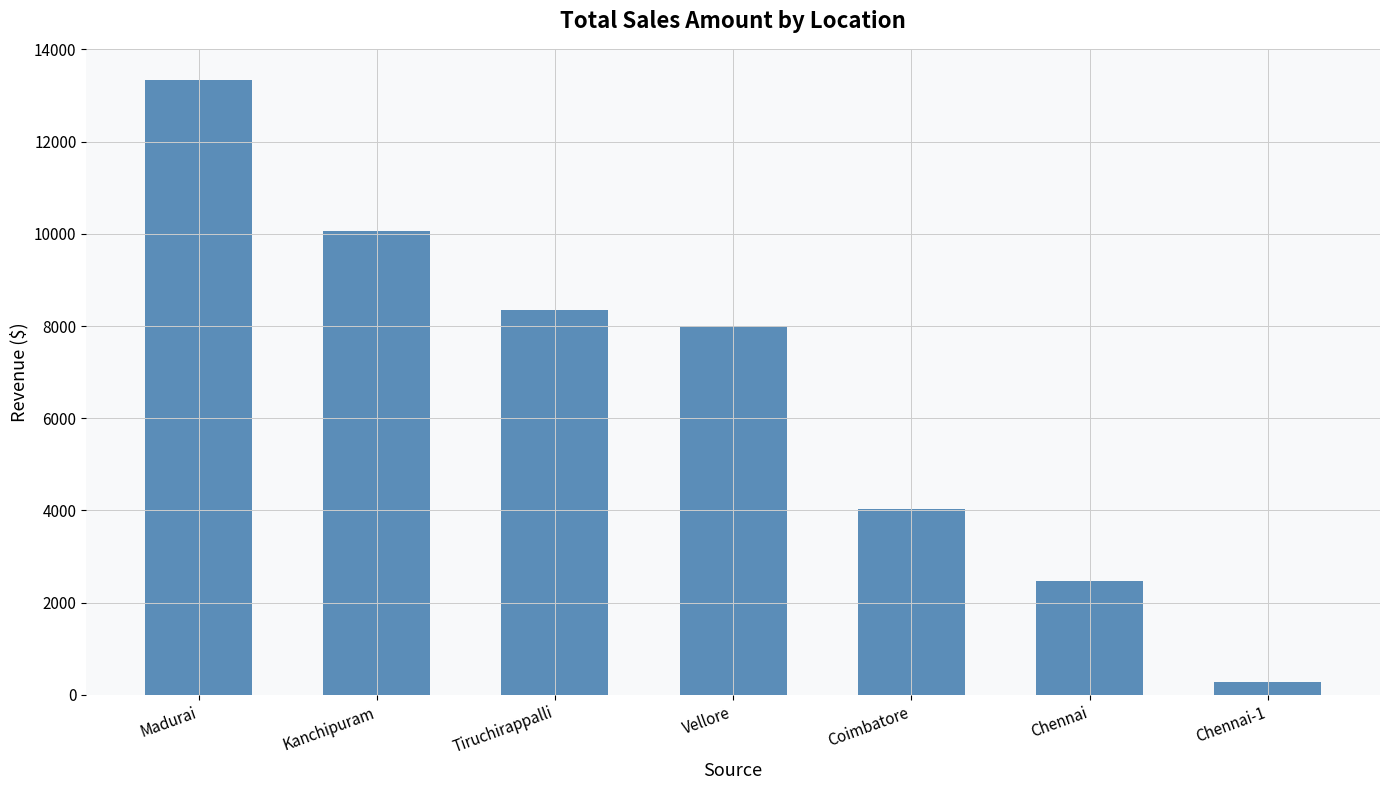

What is the approximate value at Chennai?

2466